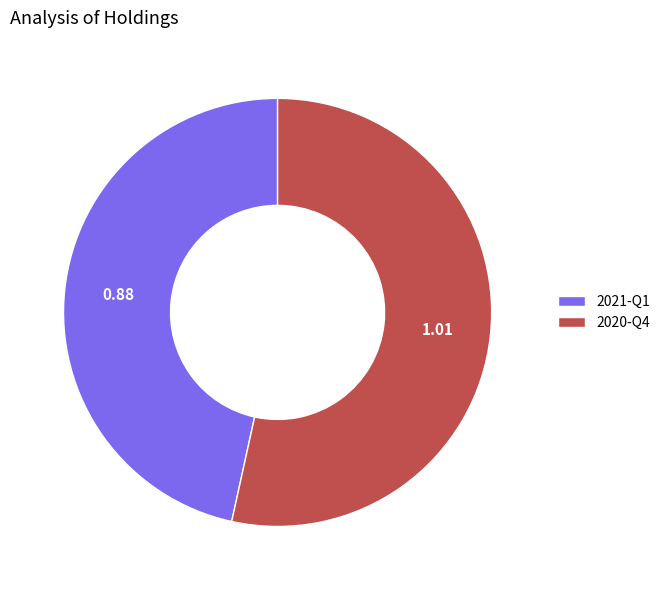

Do 2020-Q4 and 2021-Q1 together represent more than half of the pie?

Yes